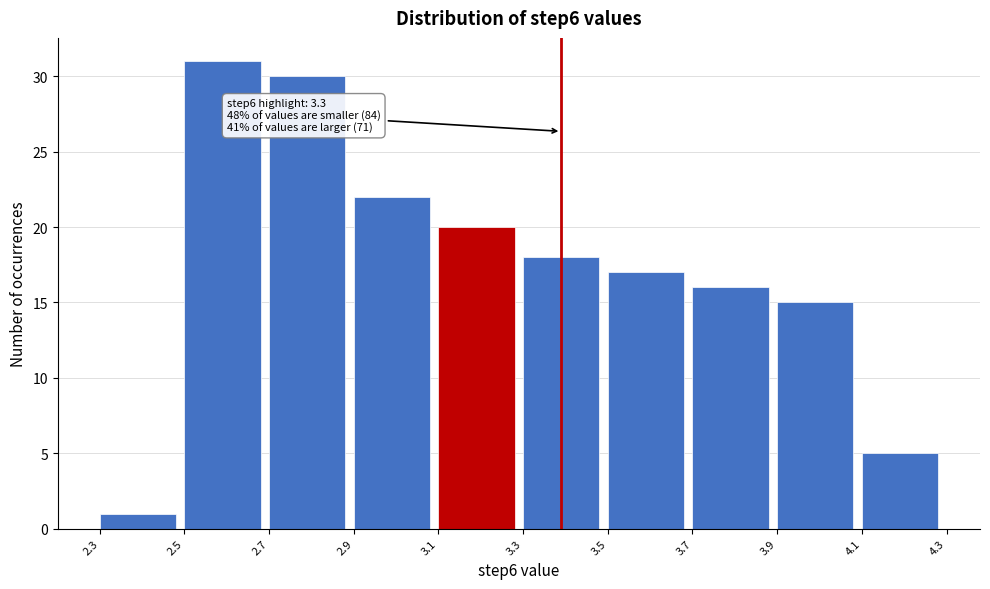

Which range on the x-axis has the tallest bar?

2.5 to 2.7